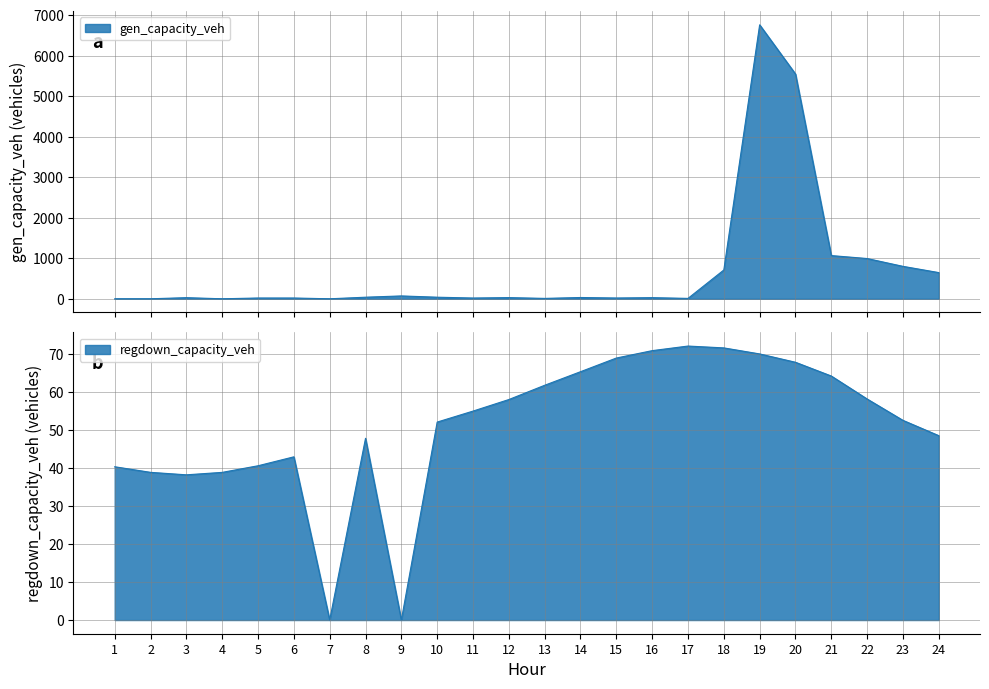

True or false: regdown_capacity_veh has a value of 113.2 at 14.

False